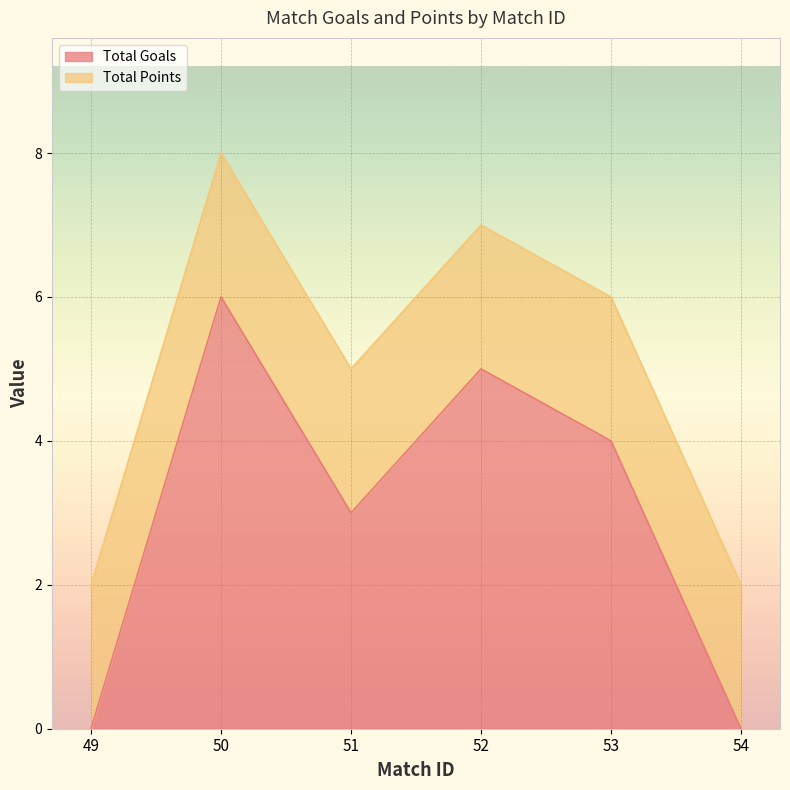

The chart shows a value of 8 at 52. True or false?

False